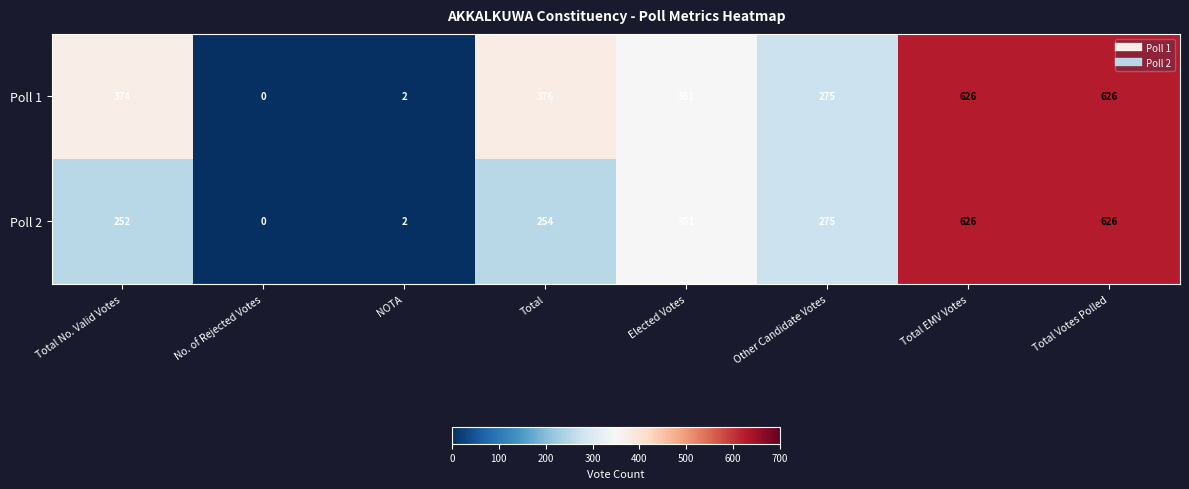

Is it true that Poll 2 equals 254 at Total?

True